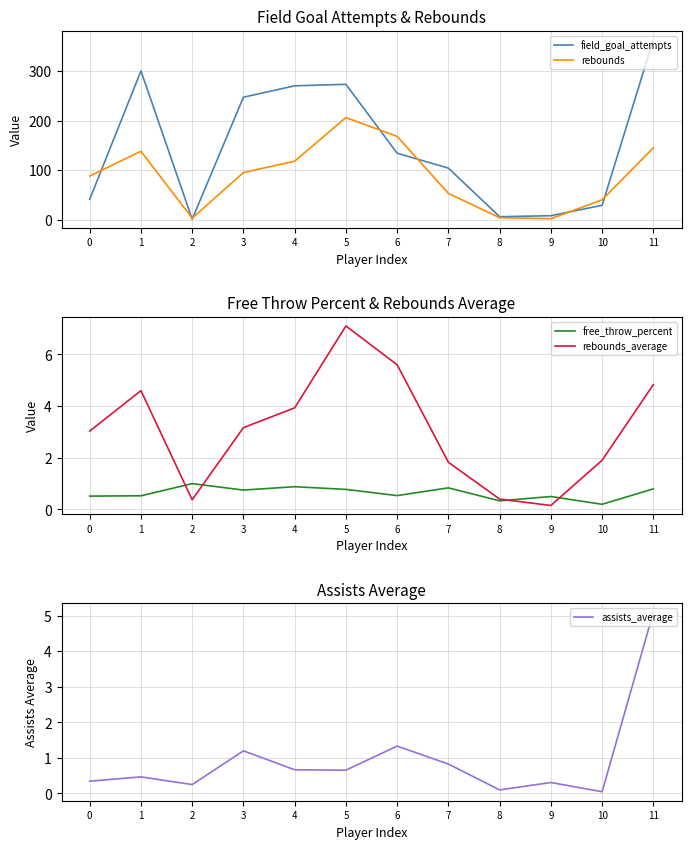

At how many categories does at least one series exceed 209?

5